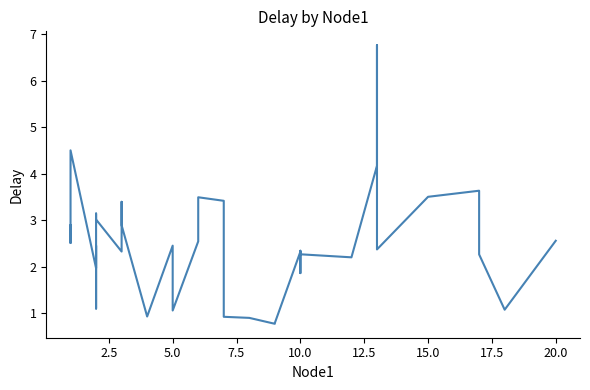

How many values are below 2?

12